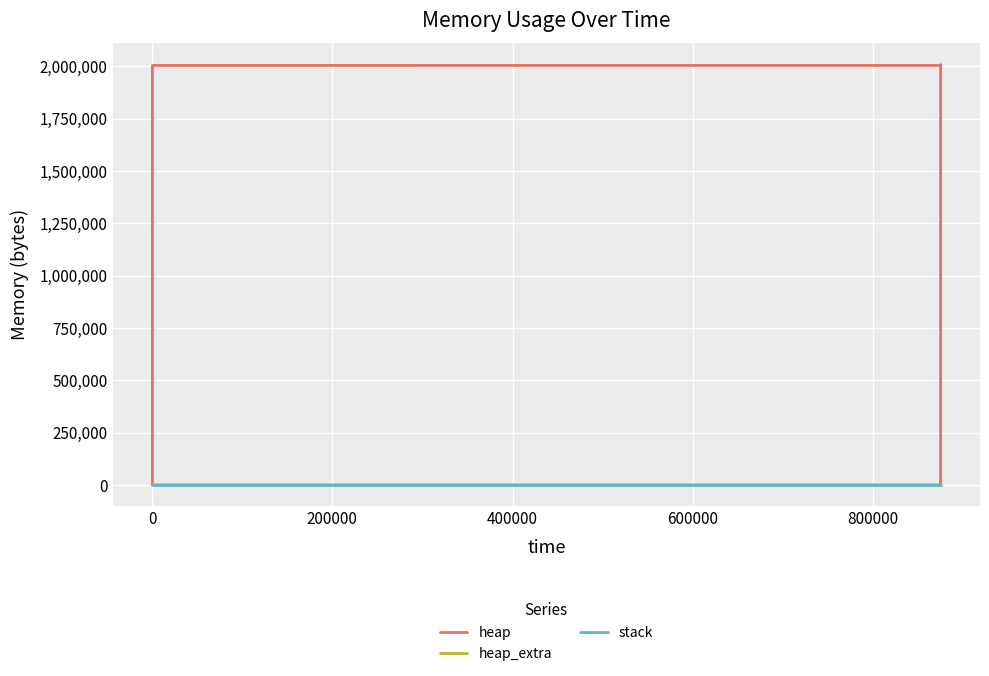

List the series in order of their peak value, highest first.

heap, heap_extra, stack